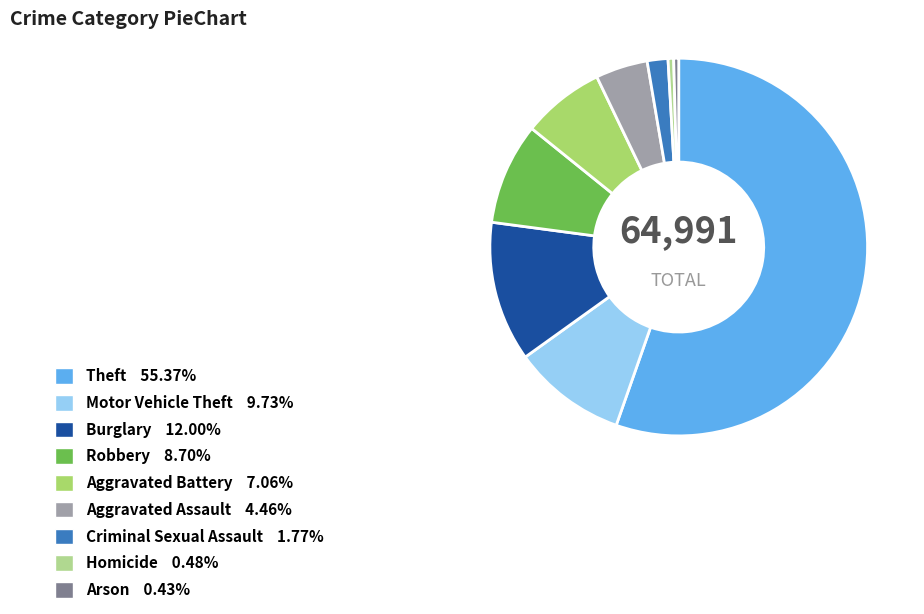

Count the number of slices in the pie.

9